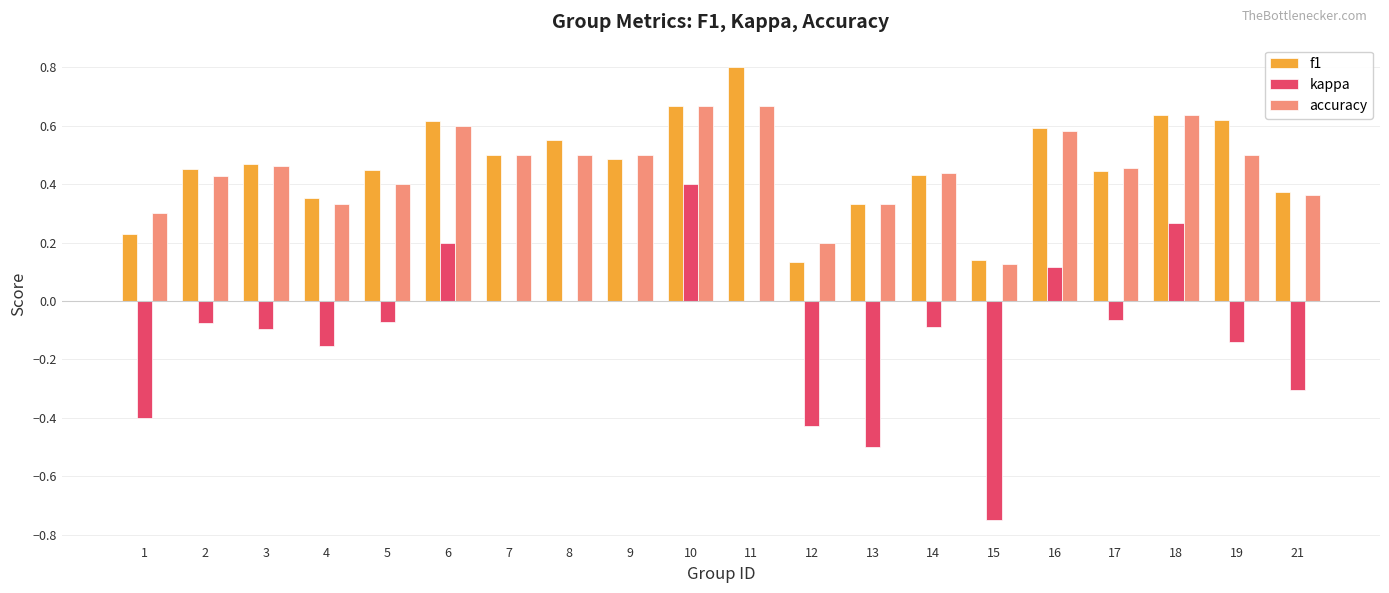

At which category is the sum across all series the highest?

10